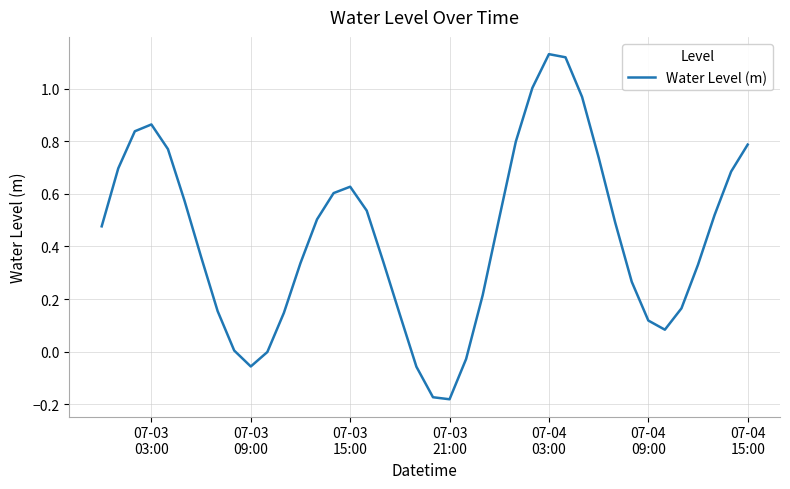

What is the difference between the maximum and minimum values?

1.3